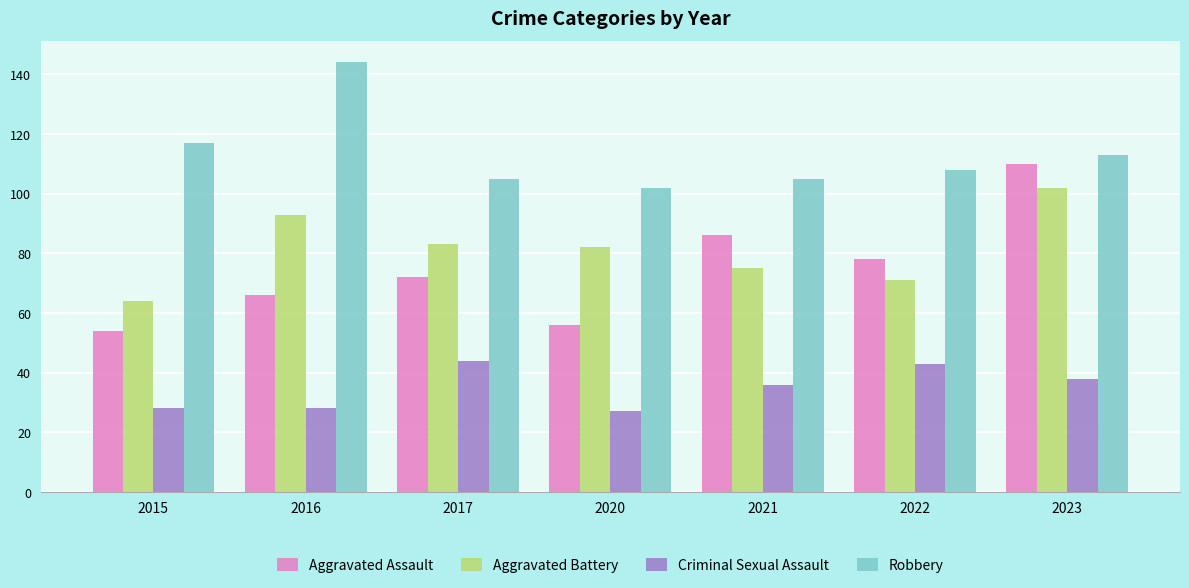

What is the spread (max minus min) of values at 2015?

89